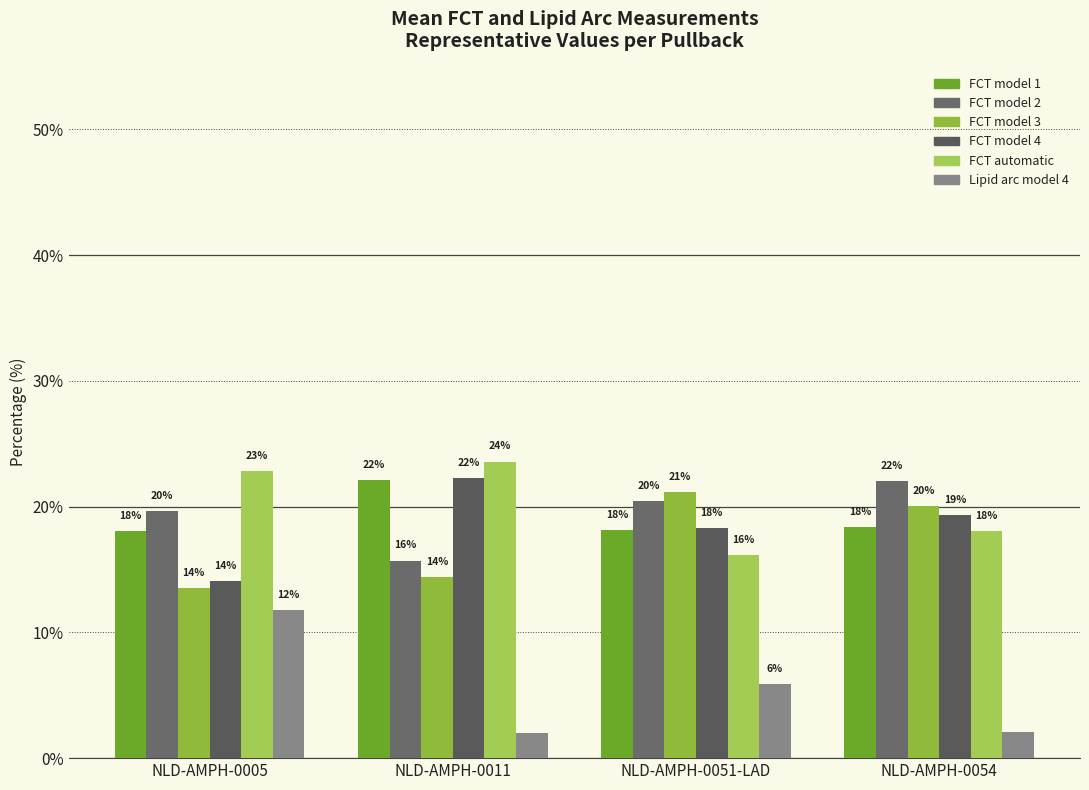

What is the difference between the FCT model 1 values at NLD-AMPH-0011 and NLD-AMPH-0005?

4.0